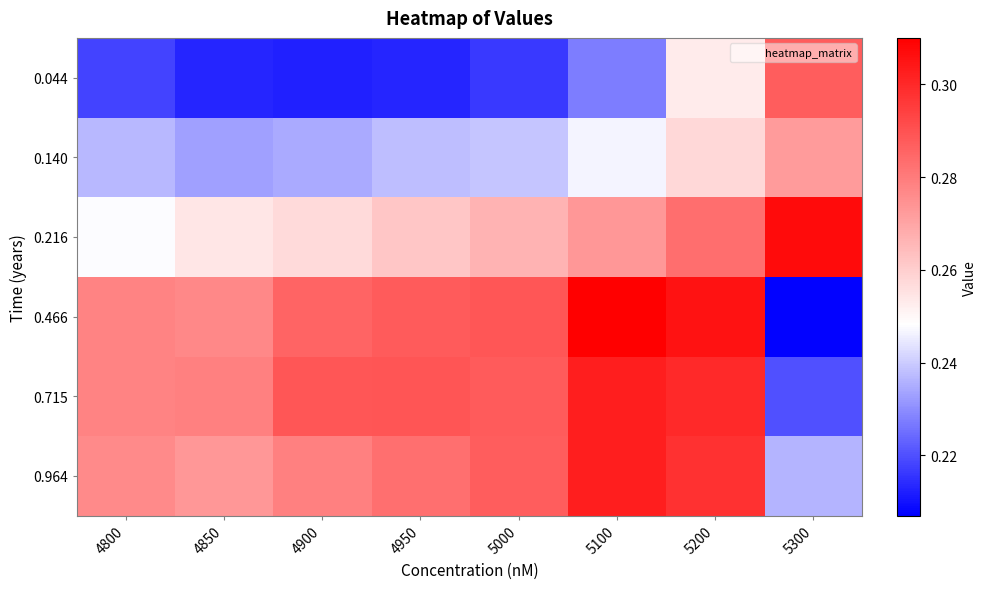

Which has a higher value, 5100 or 5200?

5200